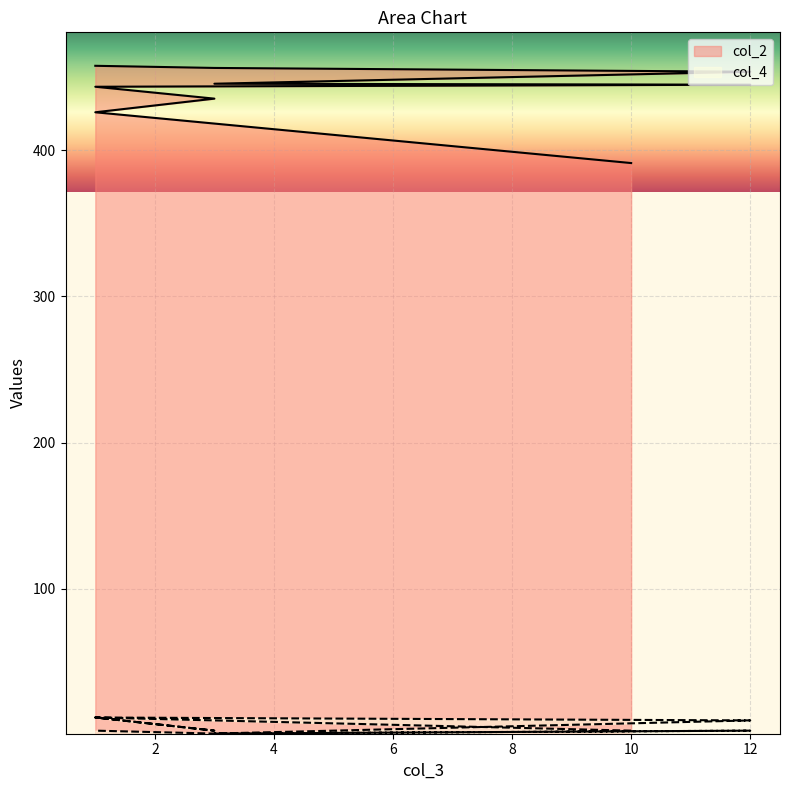

At which category does the chart reach its minimum across all series?

3